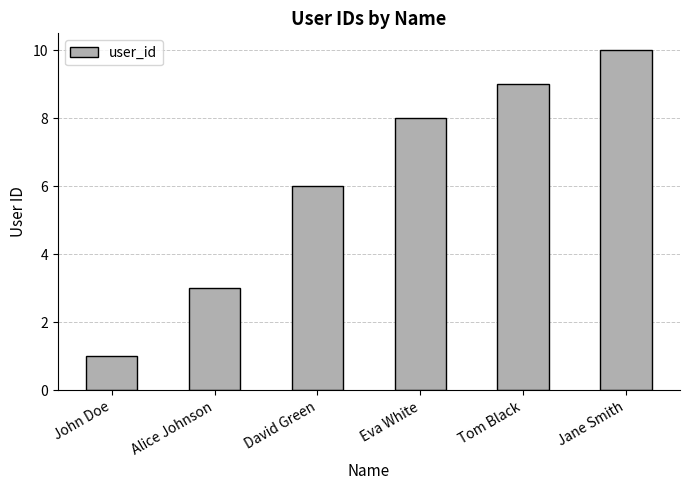

Rank the categories by value from lowest to highest.

John Doe, Alice Johnson, David Green, Eva White, Tom Black, Jane Smith